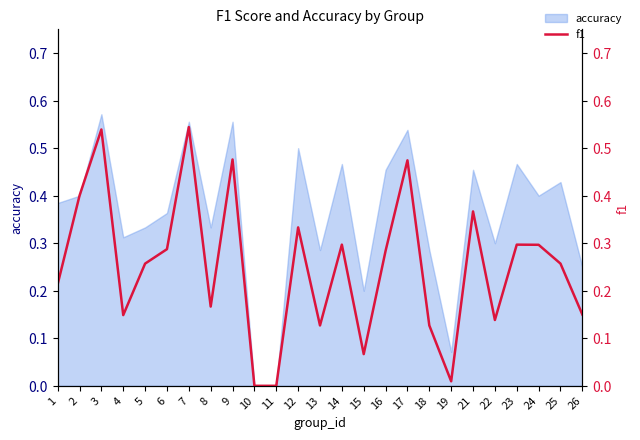

List the labels in order of value, smallest first.

10, 11, 19, 15, 13, 18, 22, 4, 26, 8, 1, 5, 25, 16, 6, 24, 14, 23, 12, 21, 2, 17, 9, 3, 7